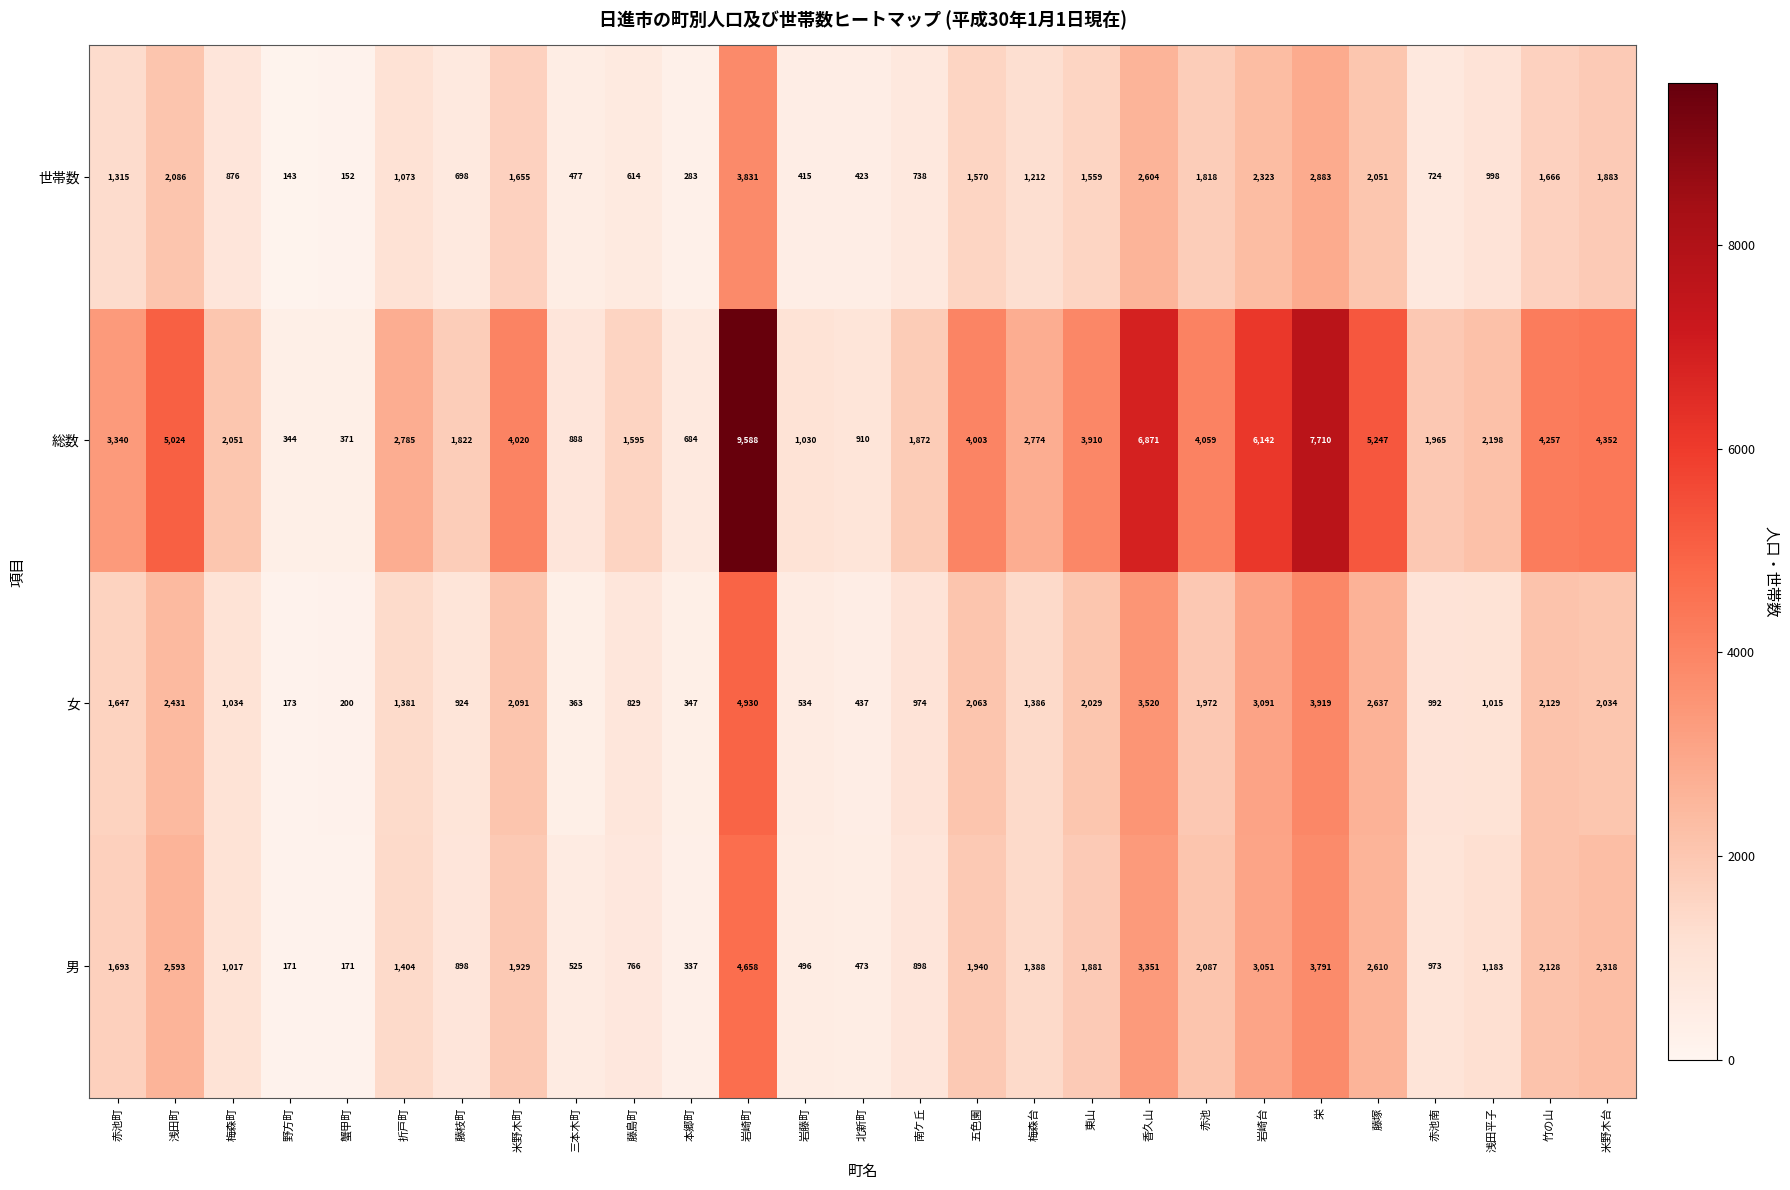

Which series has the largest total across all categories?

総数